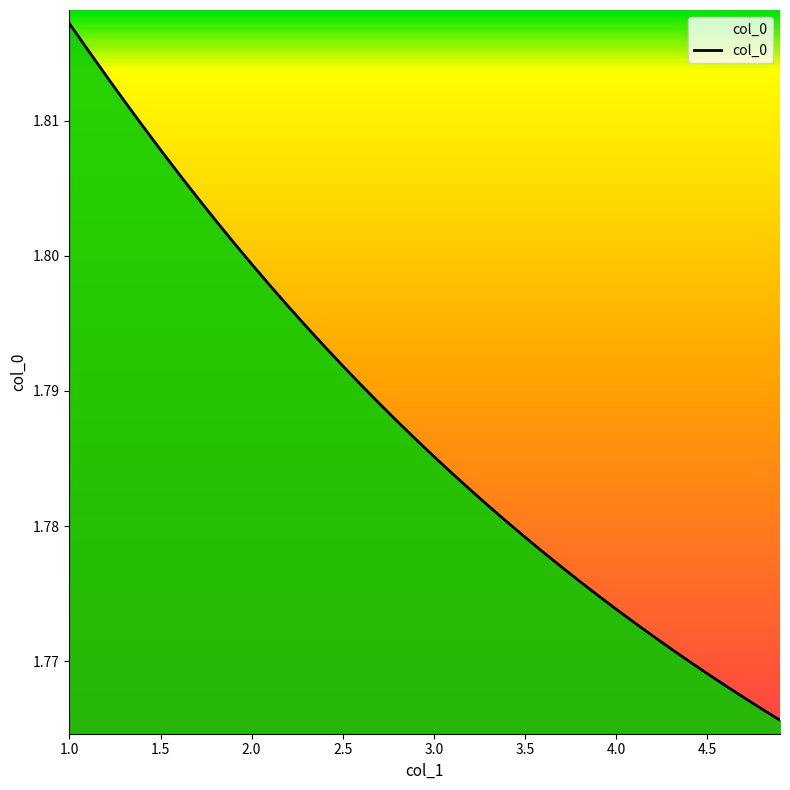

How many lines are shown in the chart?

1